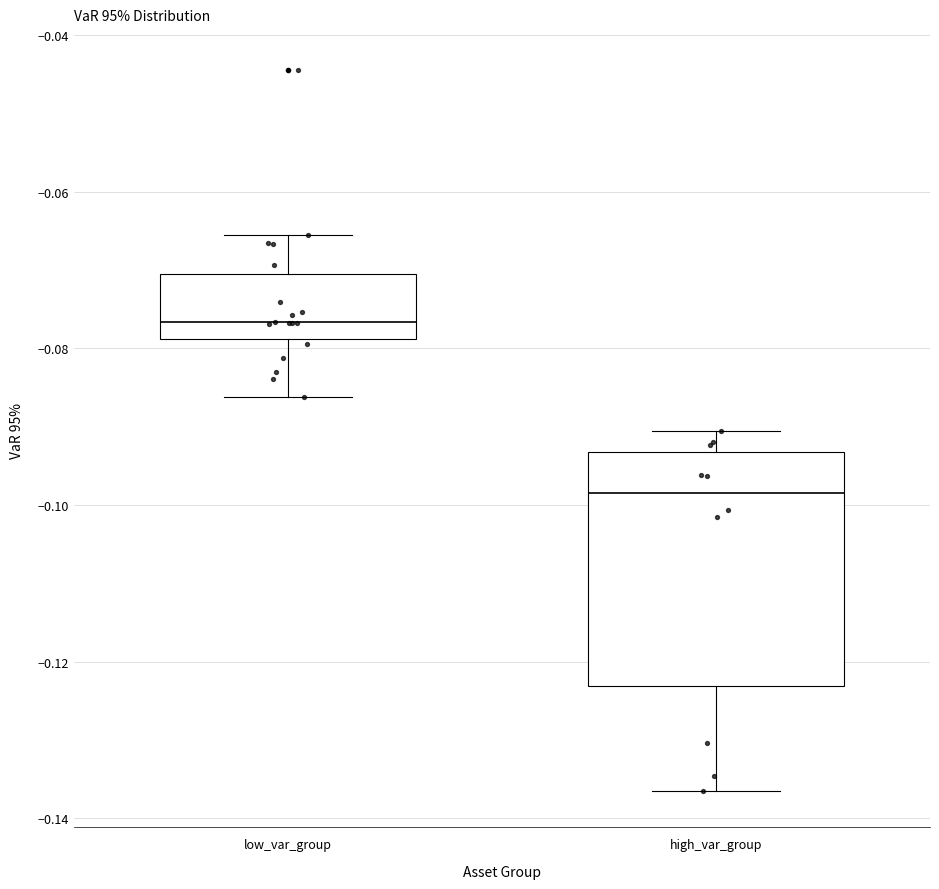

Reading left to right, read every box against the y-axis: the position of its median line, the range the box covers, and the ends of its whiskers. The values are not printed on the chart, so give them approximately, as read against the axis.

low_var_group: median -0.076, box -0.078 to -0.070, whiskers -0.086 to -0.066
high_var_group: median -0.098, box -0.124 to -0.094, whiskers -0.136 to -0.090